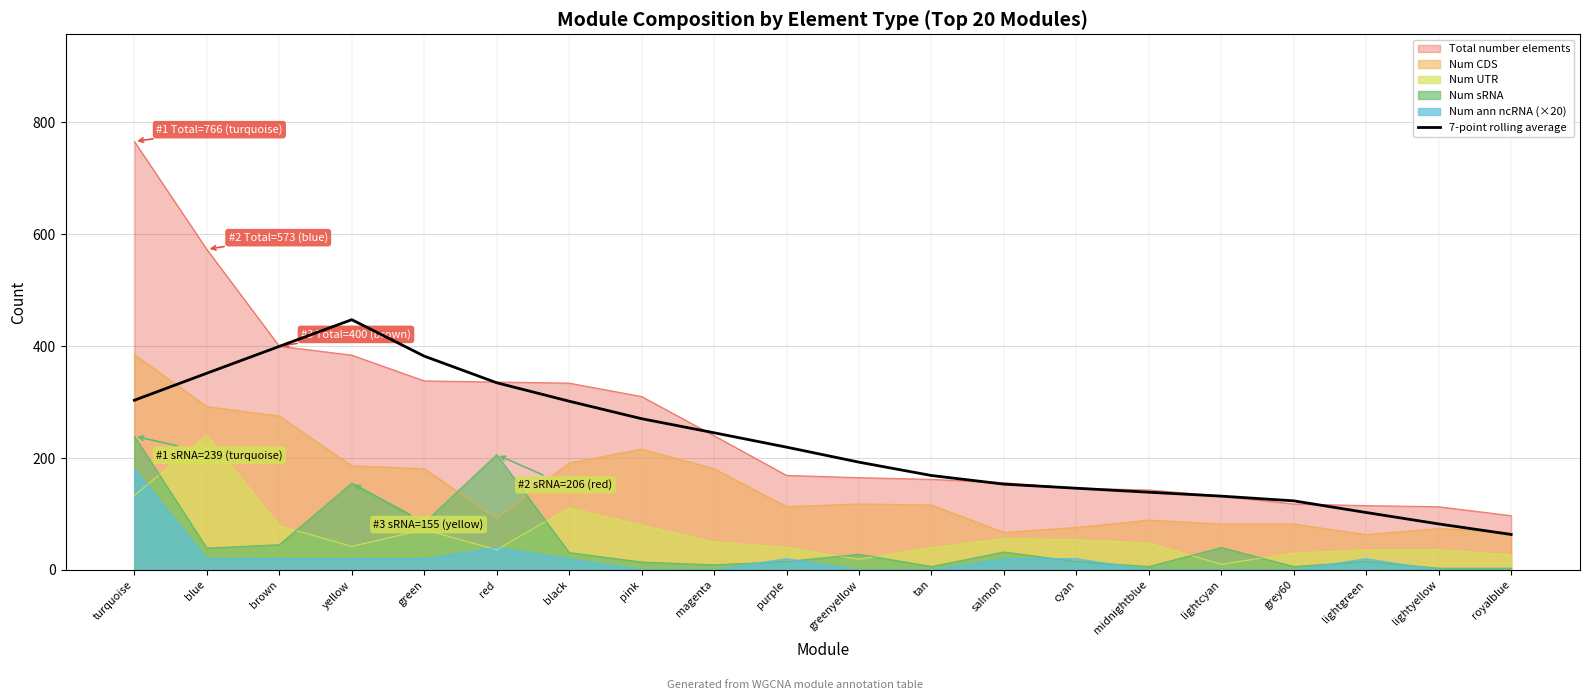

Is it true that the value at lightgreen is 172.4?

False